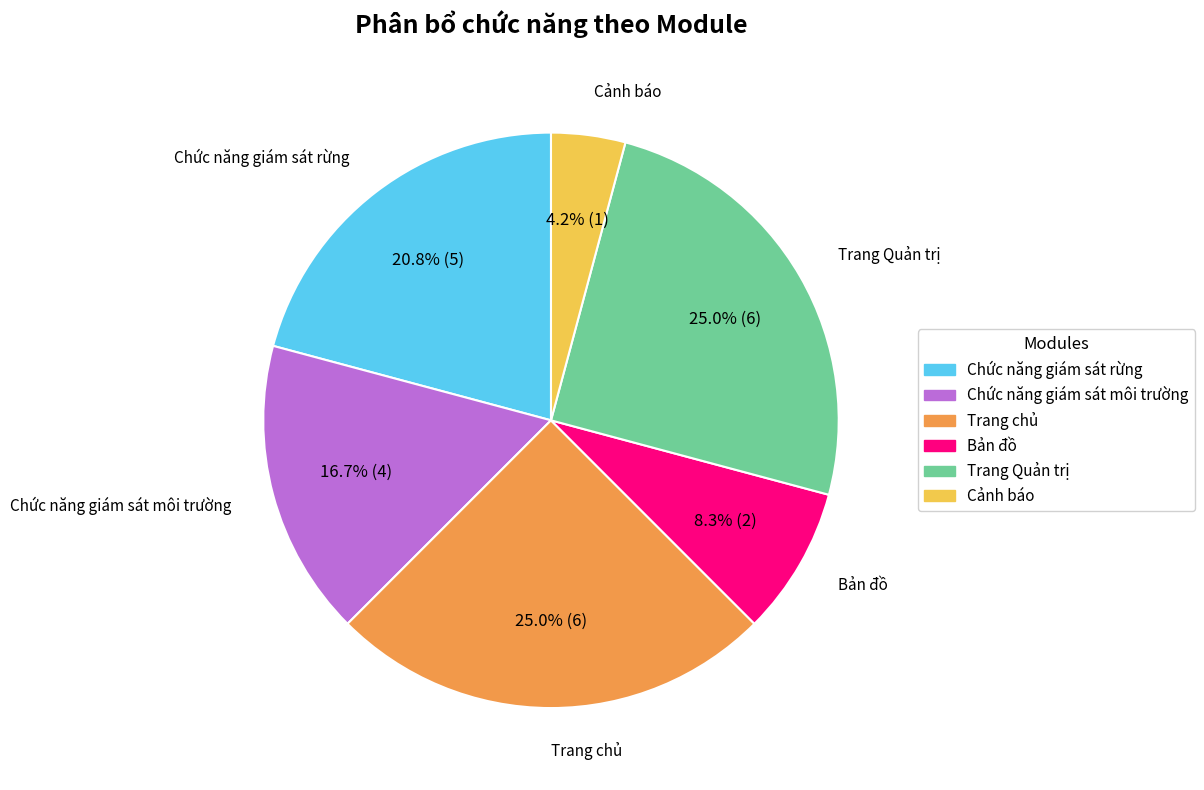

What percentage do Chức năng giám sát rừng and Trang chủ together represent?

45.8%